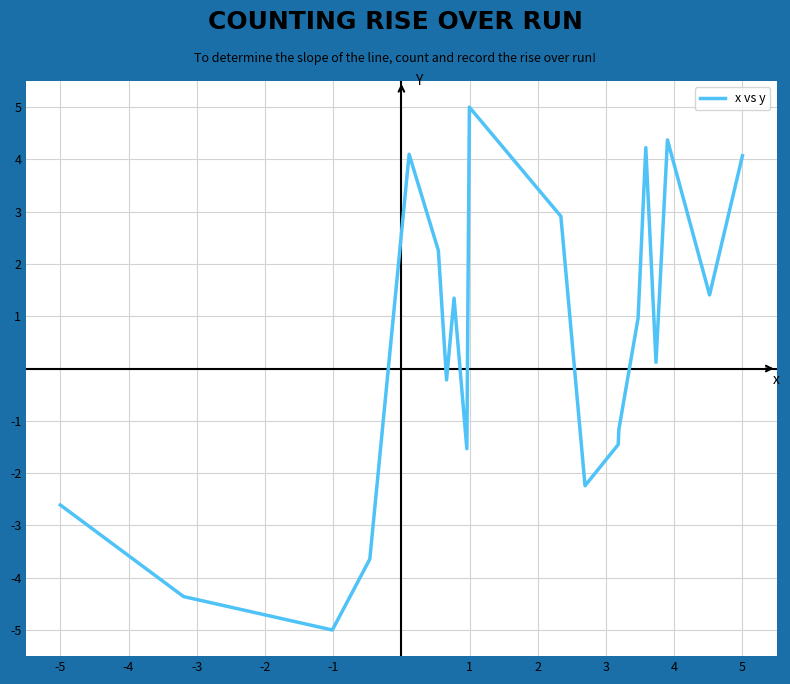

How many negative values are there?

9